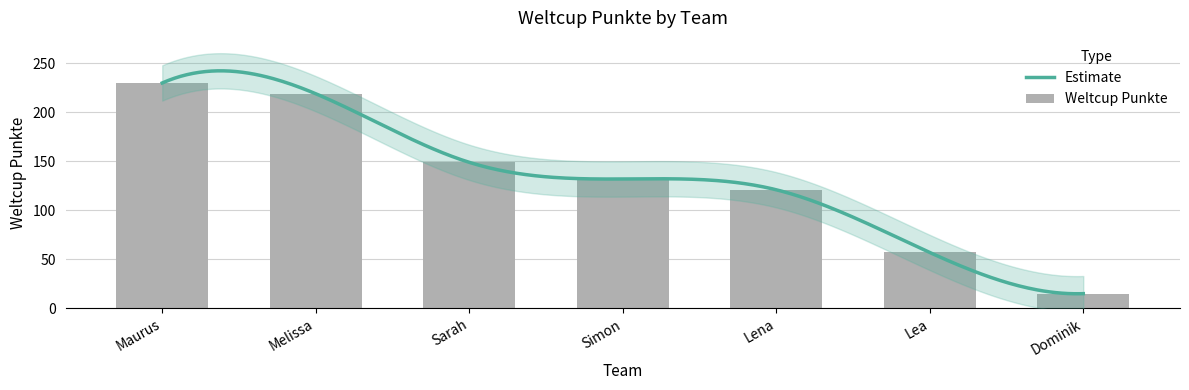

What is the change in value from Lena to Dominik?

-106